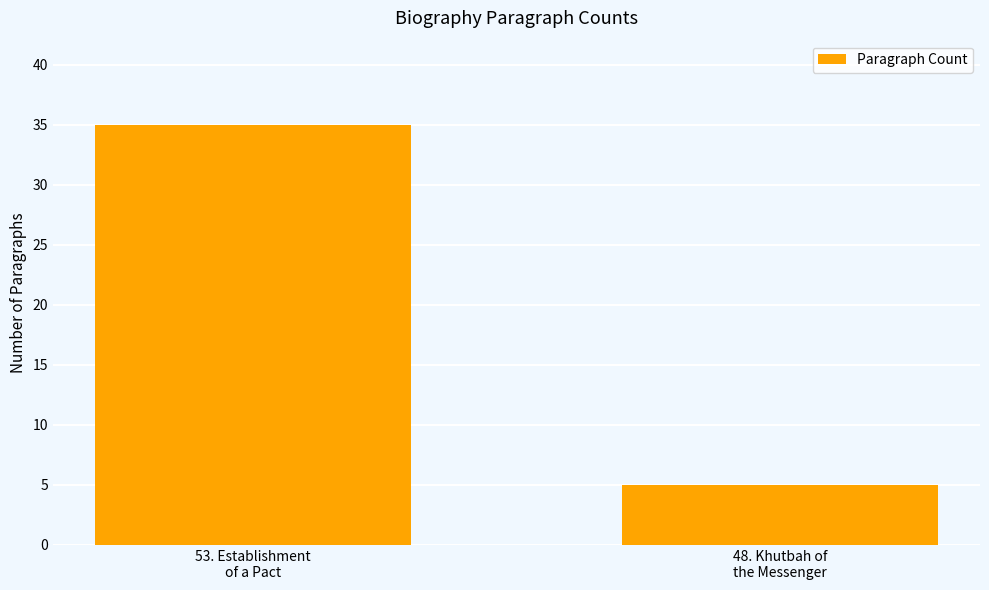

What is the sum of the values at 53. Establishment
of a Pact and 48. Khutbah of
the Messenger?

40